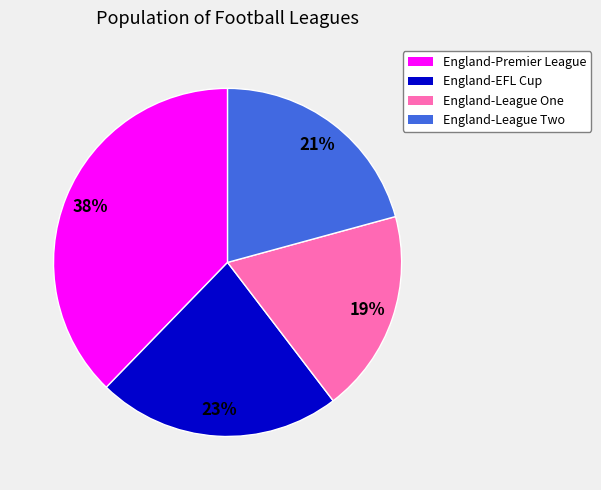

Rank the categories by value from lowest to highest.

England-League One, England-League Two, England-EFL Cup, England-Premier League